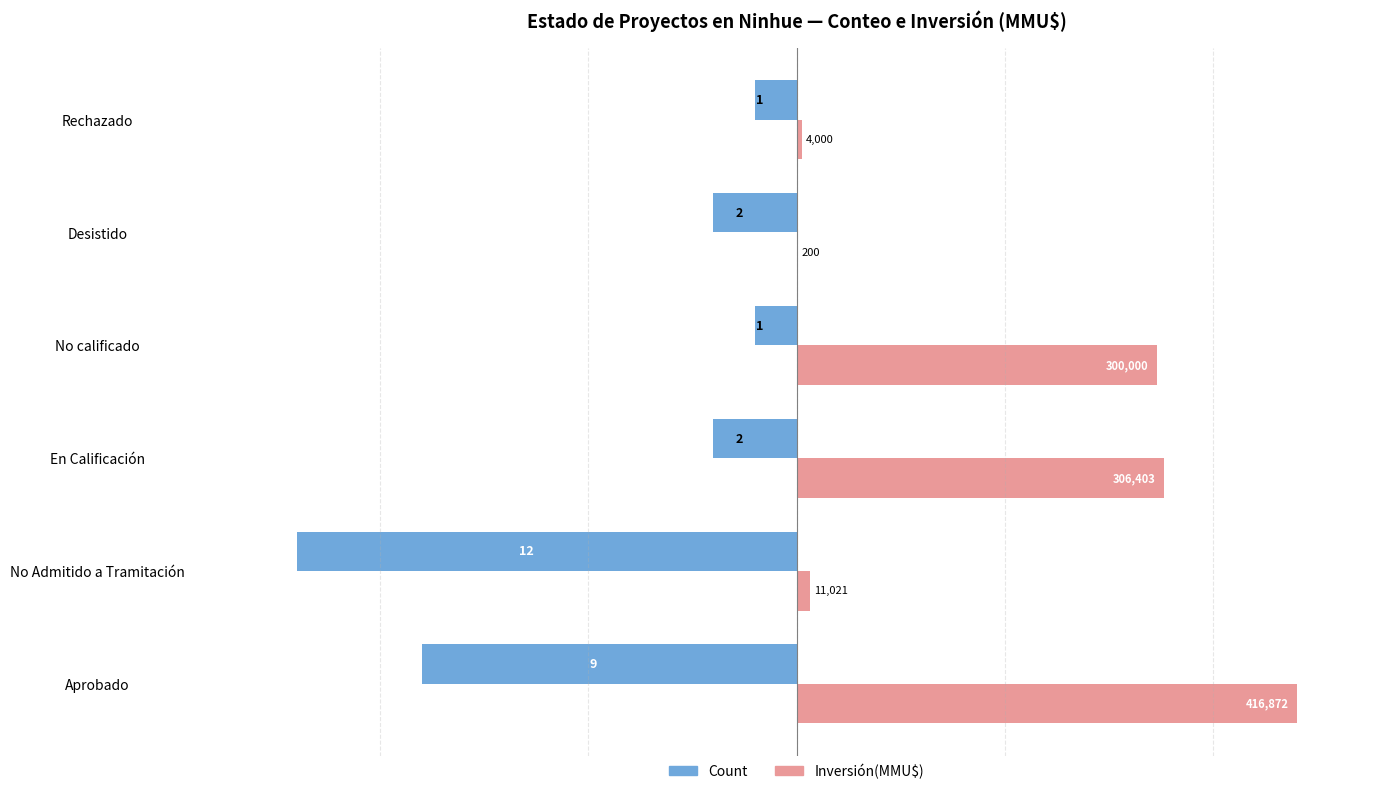

What are all the series names shown in the legend?

Count, Inversión(MMU$)